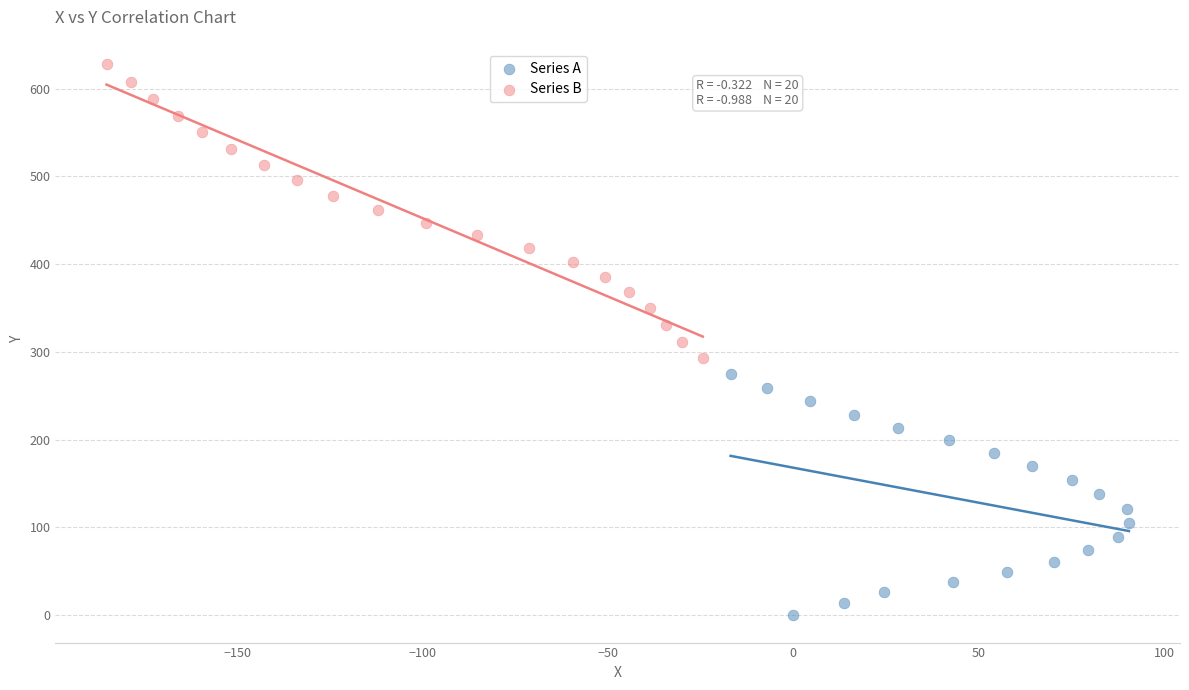

Which series contains the highest Y value?

Series B